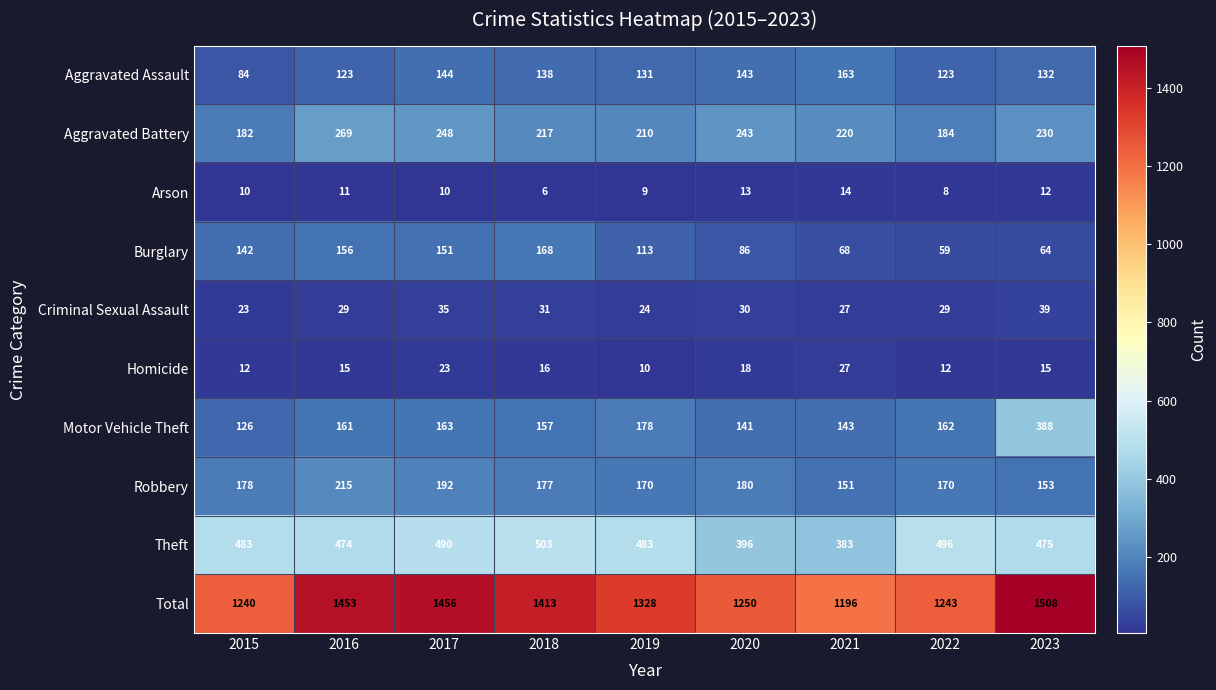

List the labels in order of Burglary value, smallest first.

2022, 2023, 2021, 2020, 2019, 2015, 2017, 2016, 2018